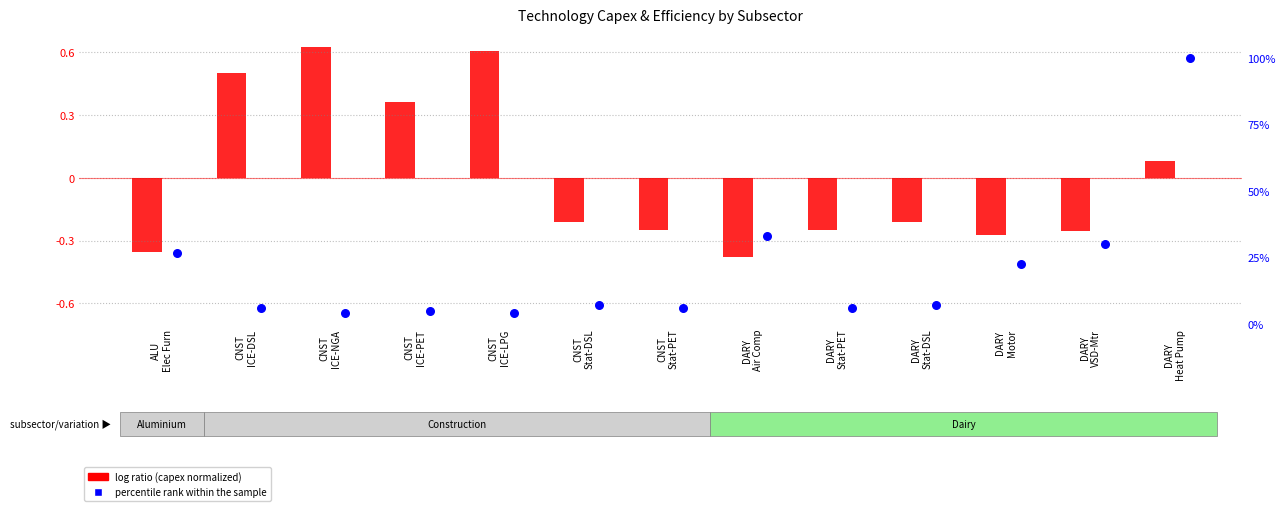

Which series contains the lowest Y value?

log ratio (capex normalized)